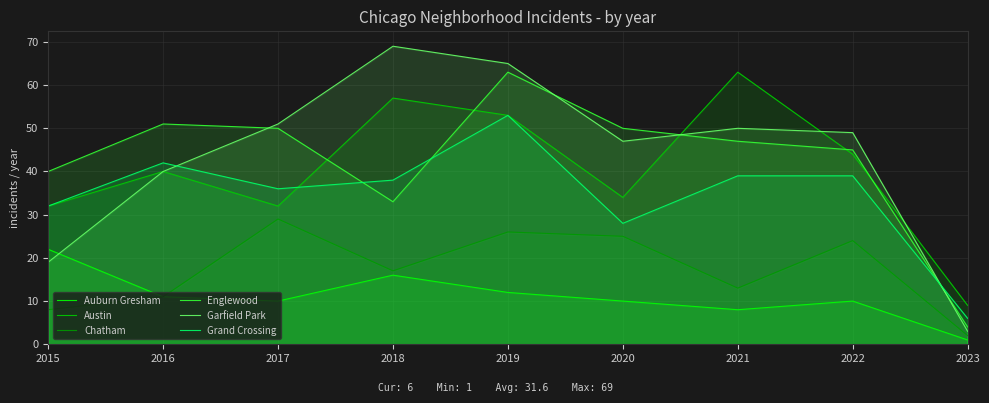

The value of Austin at 2023 is 15. True or false?

False